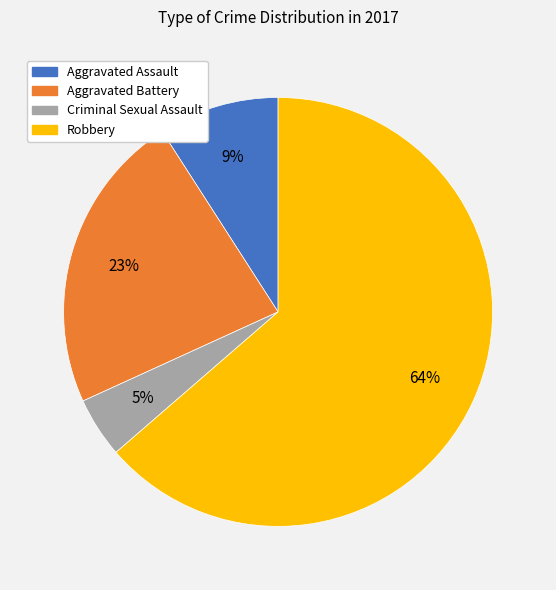

To the nearest percent, what percentage of the pie is Aggravated Battery?

23%